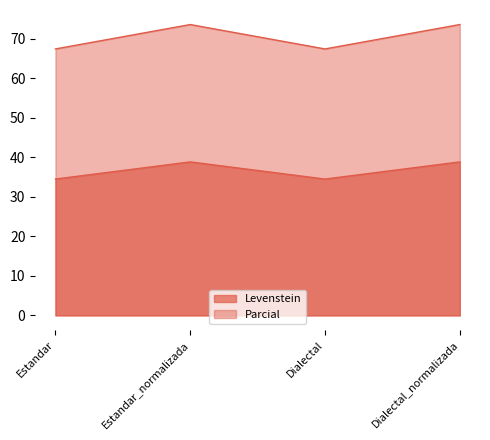

Reading left to right, transcribe all the data shown in this chart.

Levenstein: Estandar=34.5	Estandar_normalizada=38.8	Dialectal=34.5	Dialectal_normalizada=38.8
Parcial: Estandar=67.4	Estandar_normalizada=73.6	Dialectal=67.4	Dialectal_normalizada=73.6